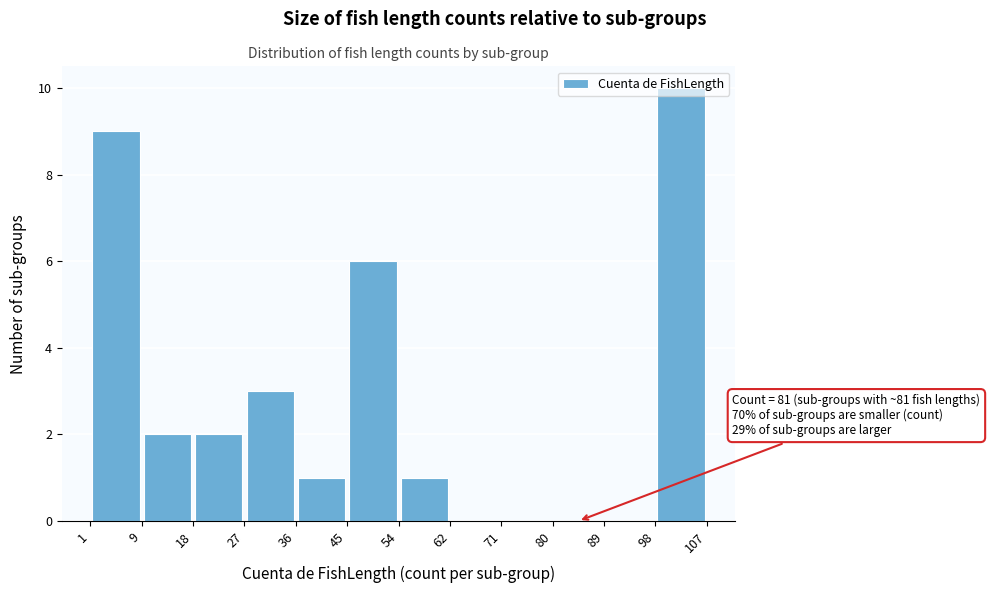

Over which range of the x-axis is the bar tallest?

98 to 107